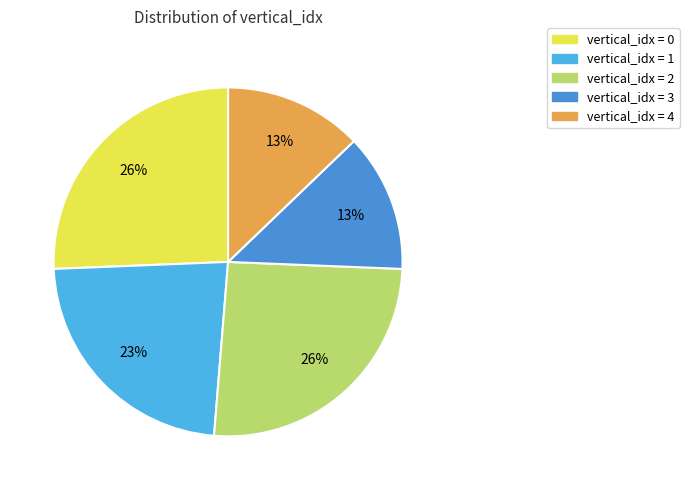

Count the number of slices in the pie.

5